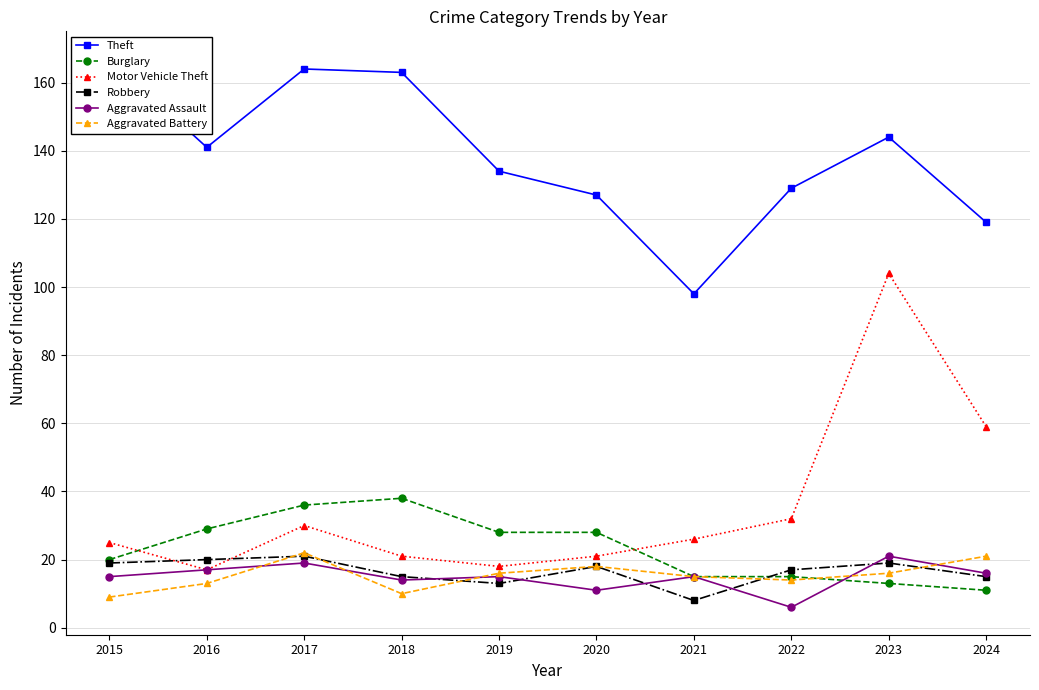

Which has a higher value, 2024 or 2019?

2019